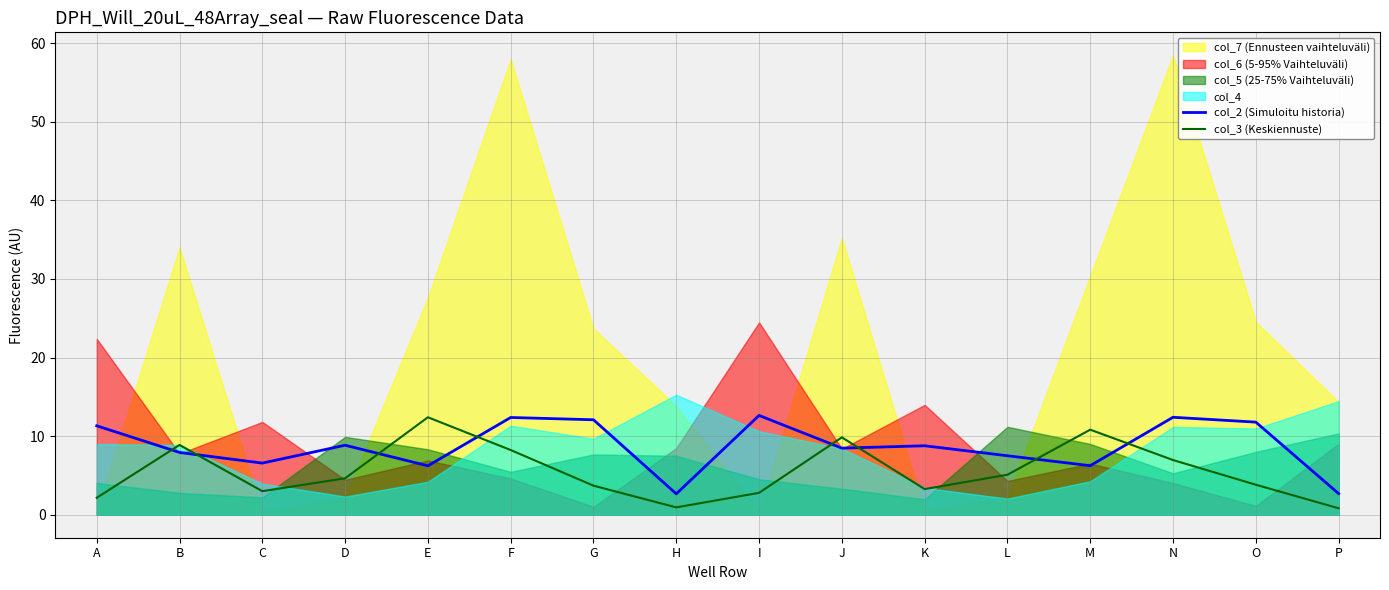

True or false: col_3 (Keskiennuste) and col_2 (Simuloitu historia) intersect in this chart.

True